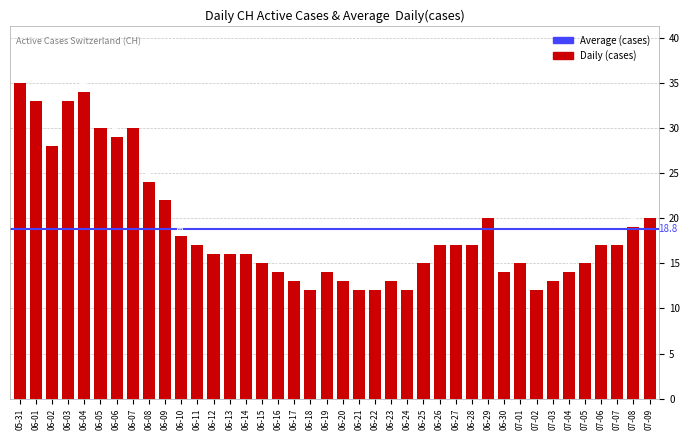

Reading left to right, list all the values displayed in this chart.

35	33	28	33	34	30	29	30	24	22	18	17	16	16	16	15	14	13	12	14	13	12	12	13	12	15	17	17	17	20	14	15	12	13	14	15	17	17	19	20